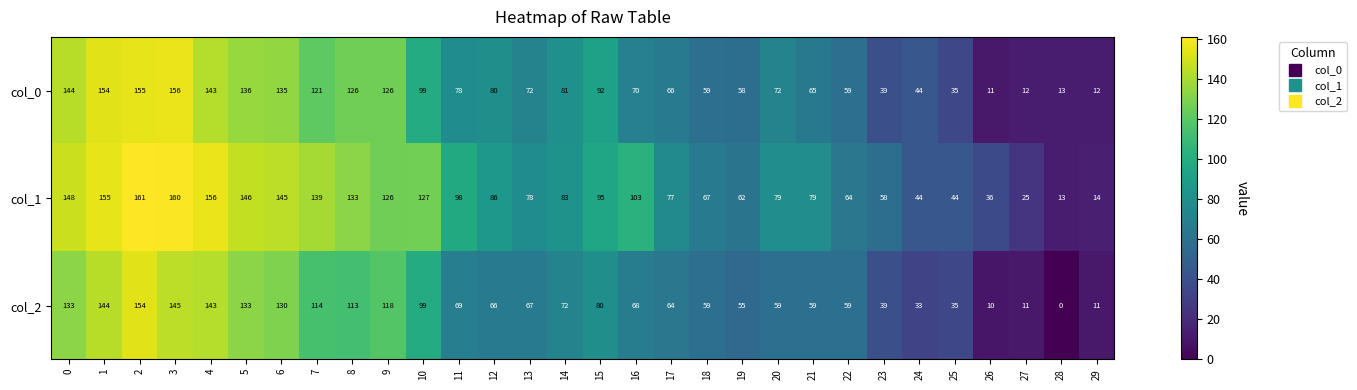

What is the lowest value of the col_1 series?

13